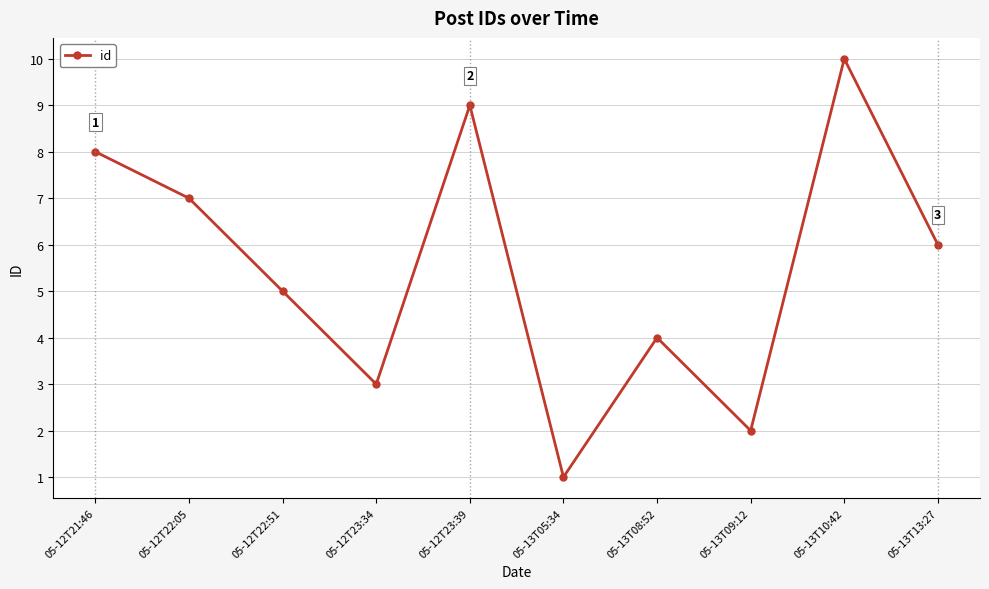

How many lines are shown in the chart?

1